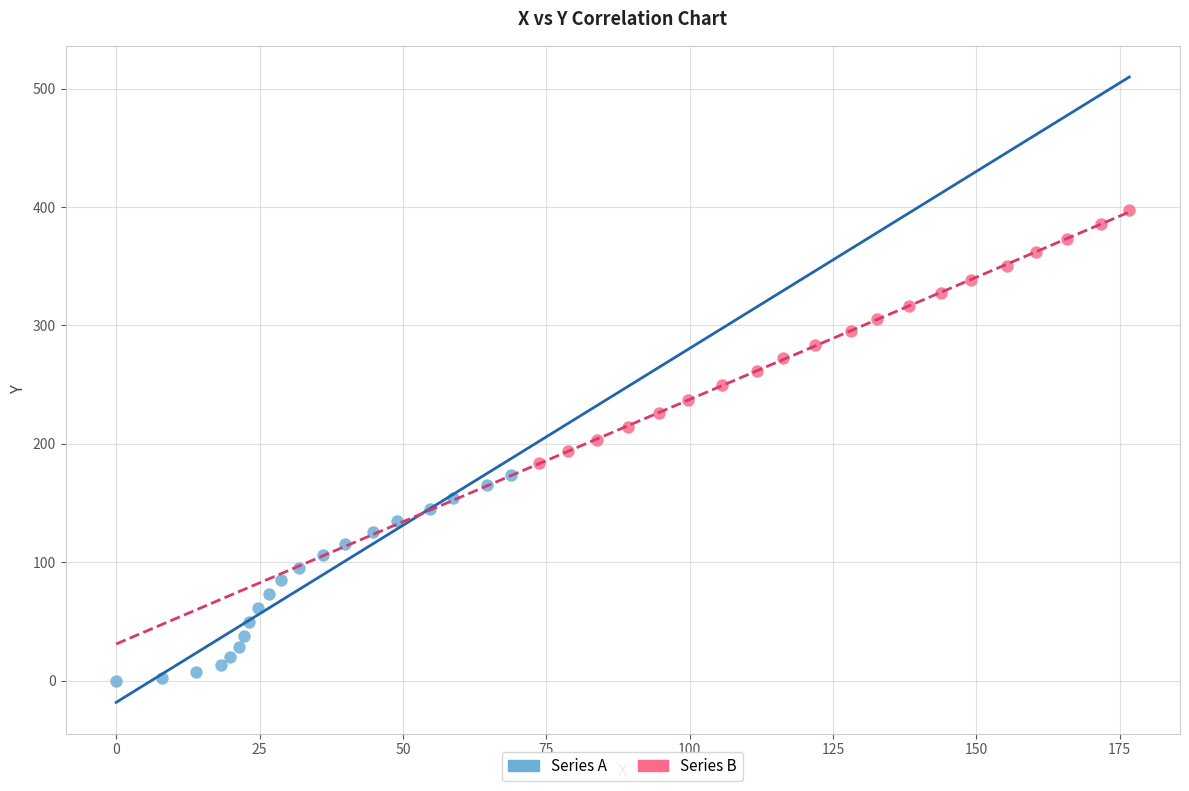

Which series reaches the minimum Y coordinate?

Series A